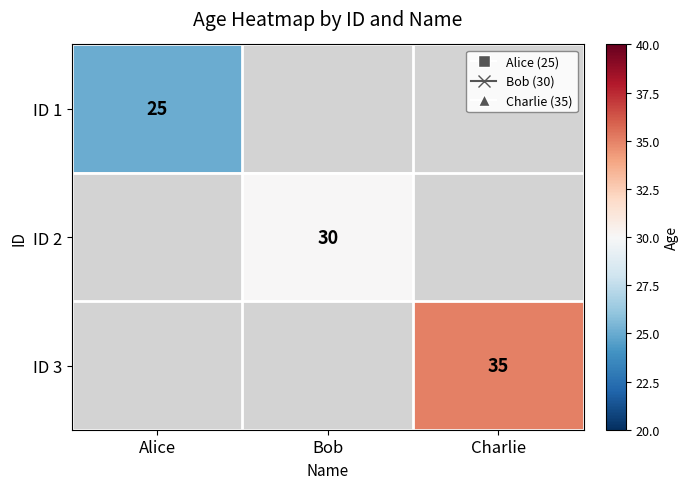

Which category has the lowest value across all series?

Alice